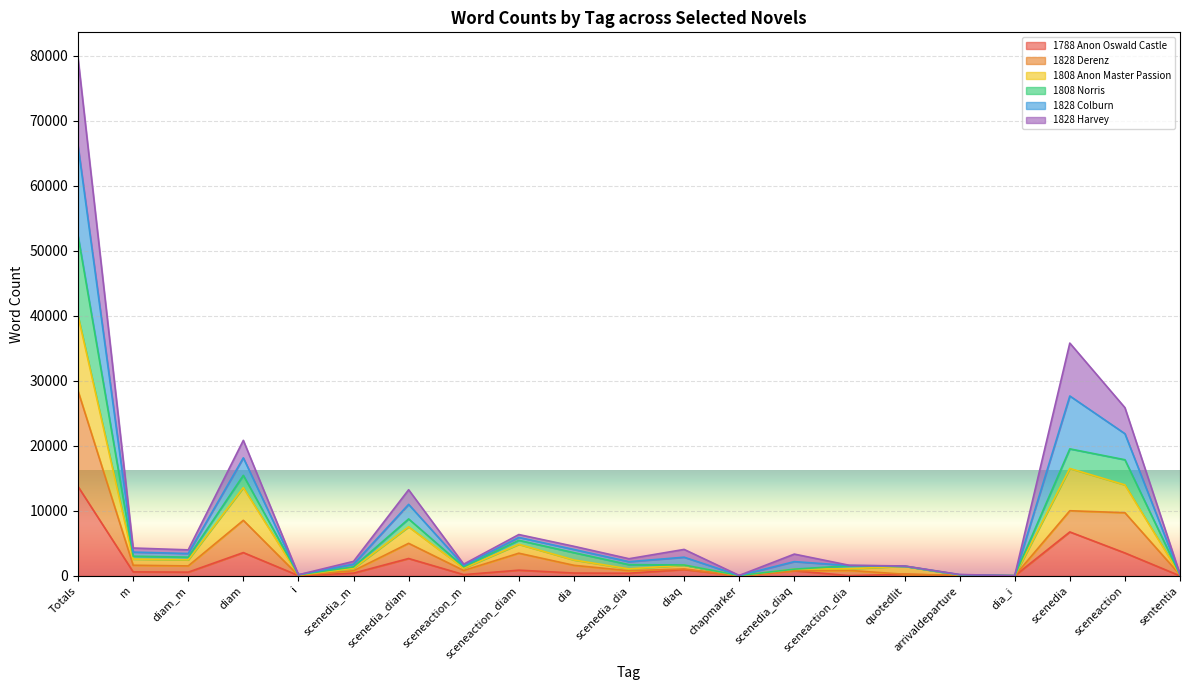

What is the difference between the 1828 Derenz values at diam and dia_i?

8534